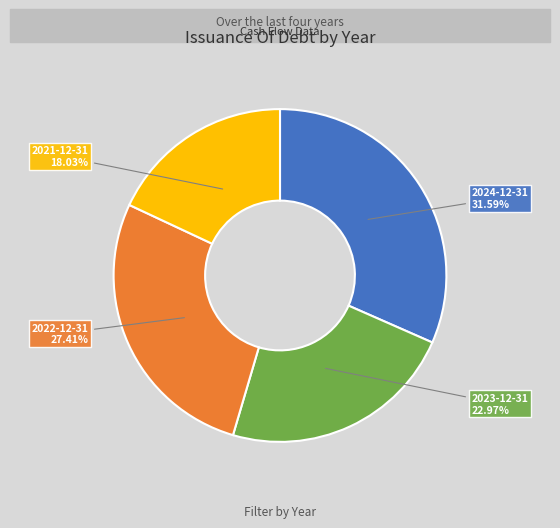

Is there a majority slice in this chart?

No